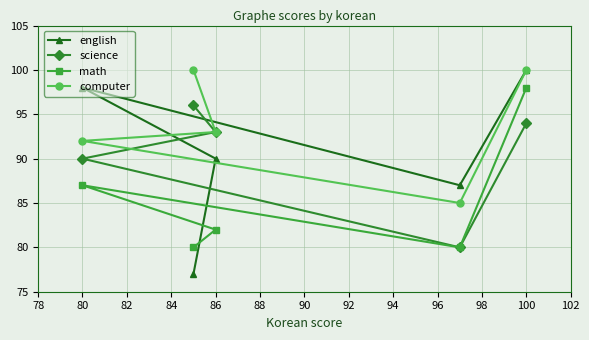

The math series shows 50 at 86. True or false?

False